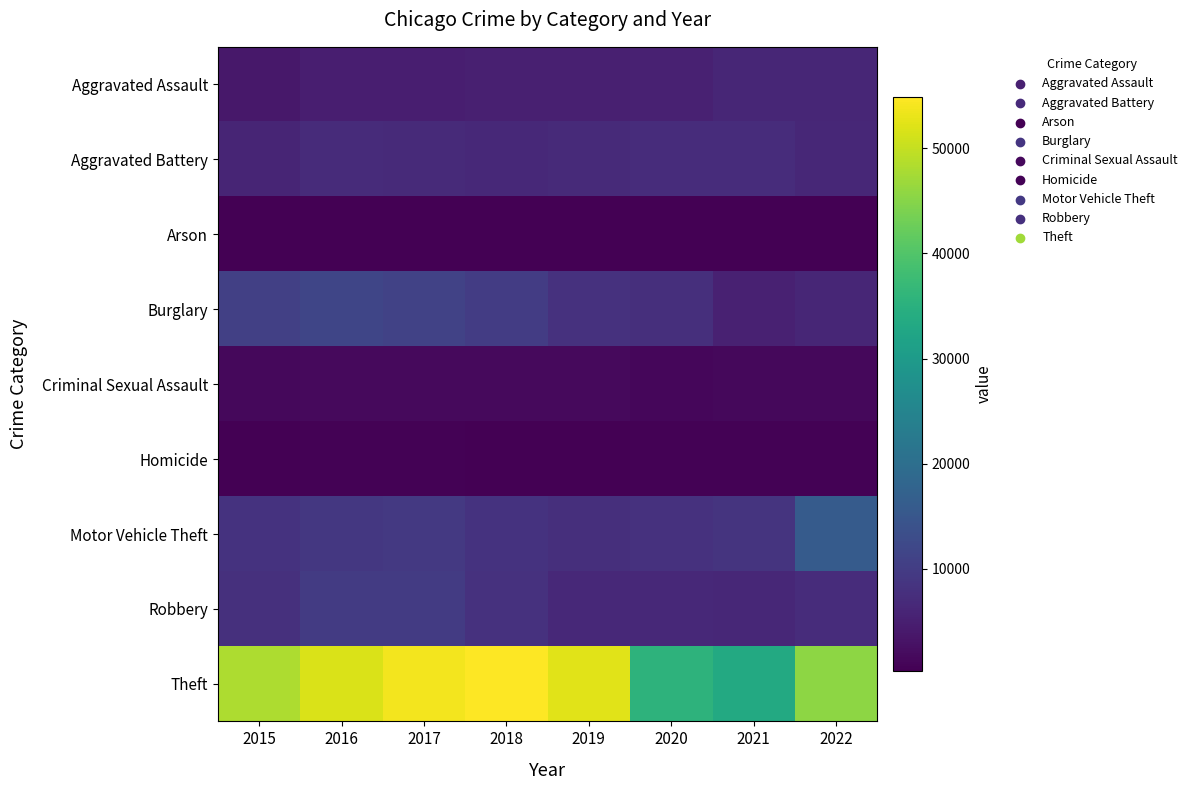

What is the difference between the highest and lowest values at 2021?

32932